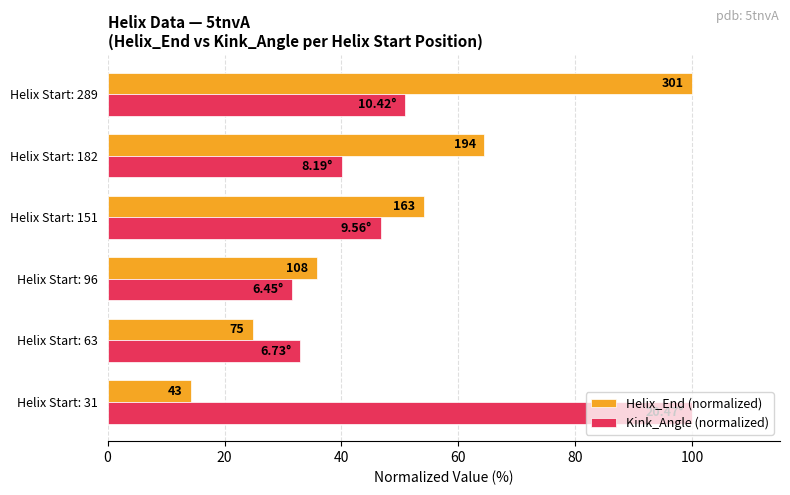

What is the minimum value shown in the chart?

14.3